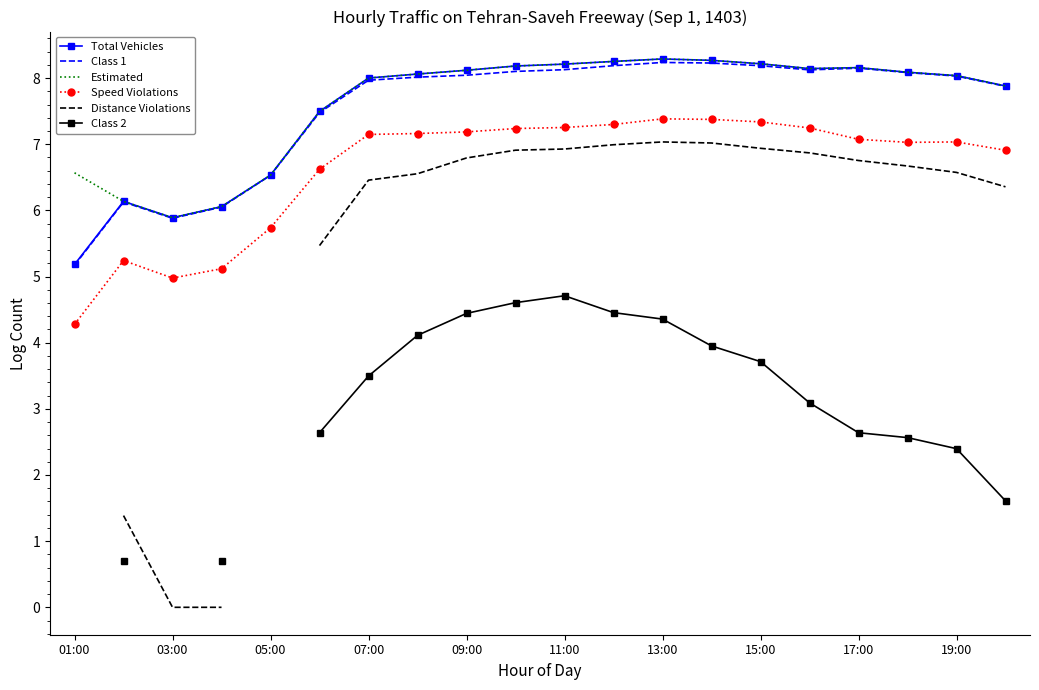

Is the value of Estimated at 07:00 greater than the value of Speed Violations at 07:00?

Yes